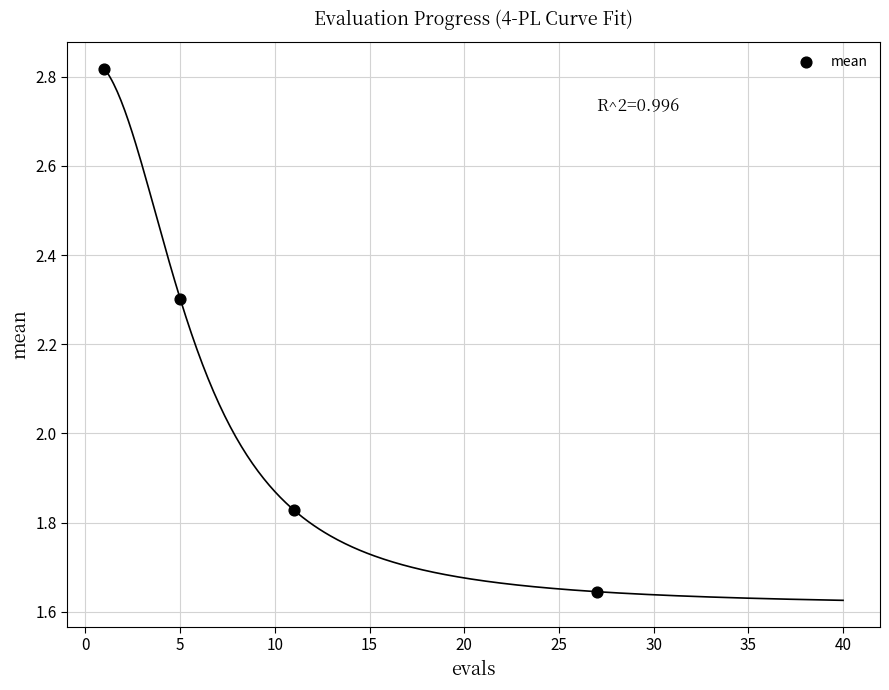

What is the average Y value?

2.1